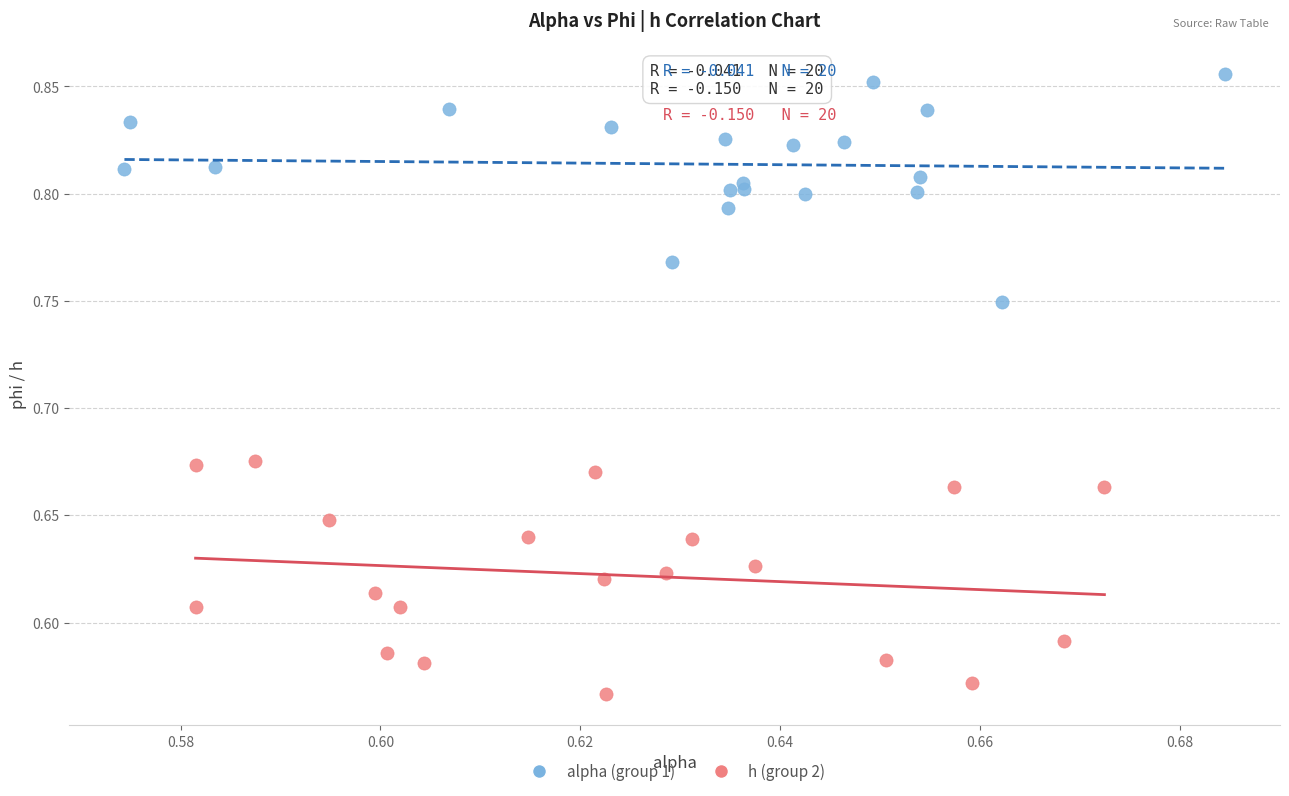

Which series reaches the maximum Y coordinate?

alpha (group 1)